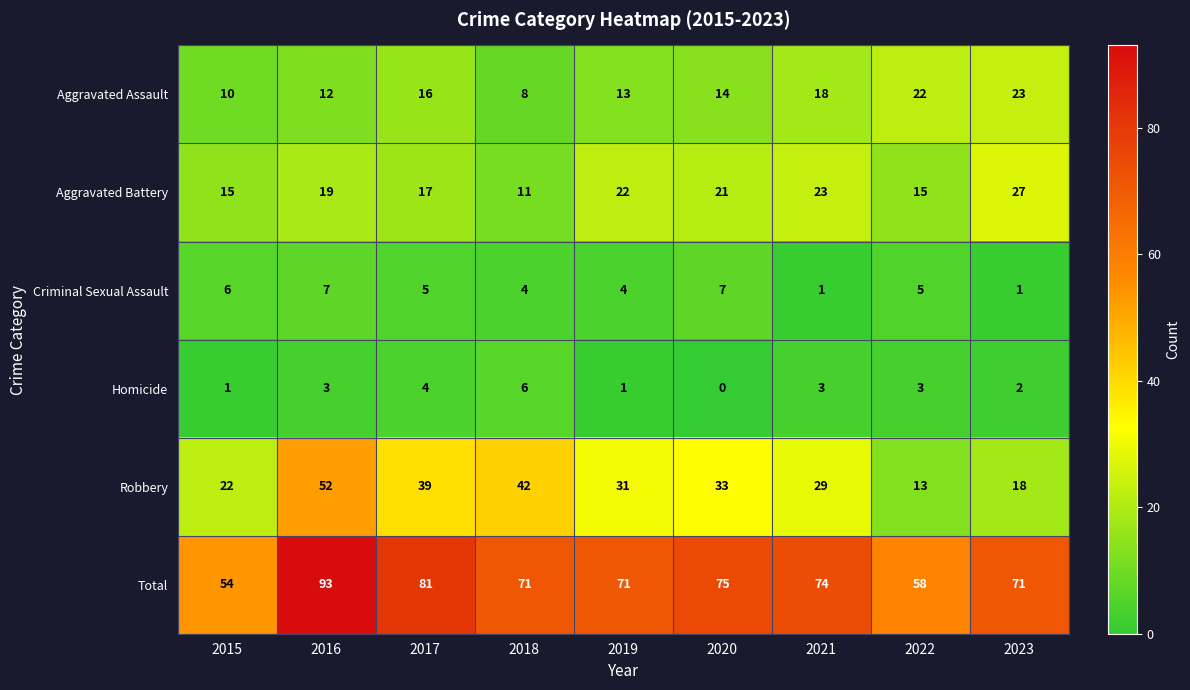

What is the difference between the highest and lowest values at 2023?

70